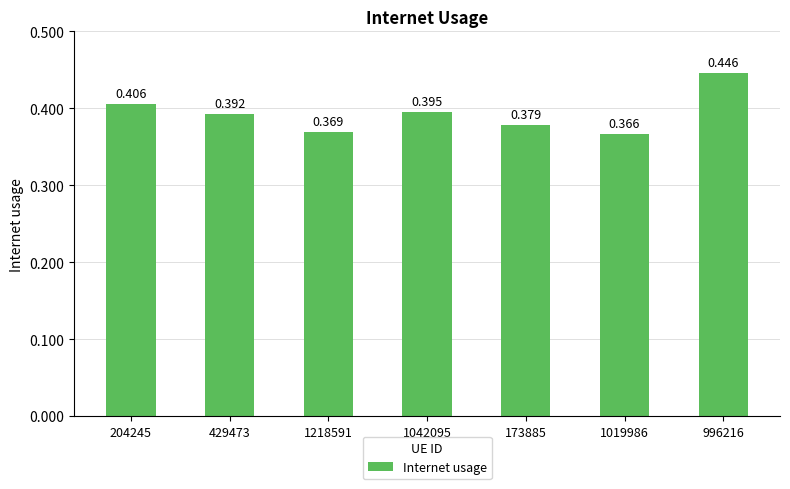

How many bars are there in total?

7